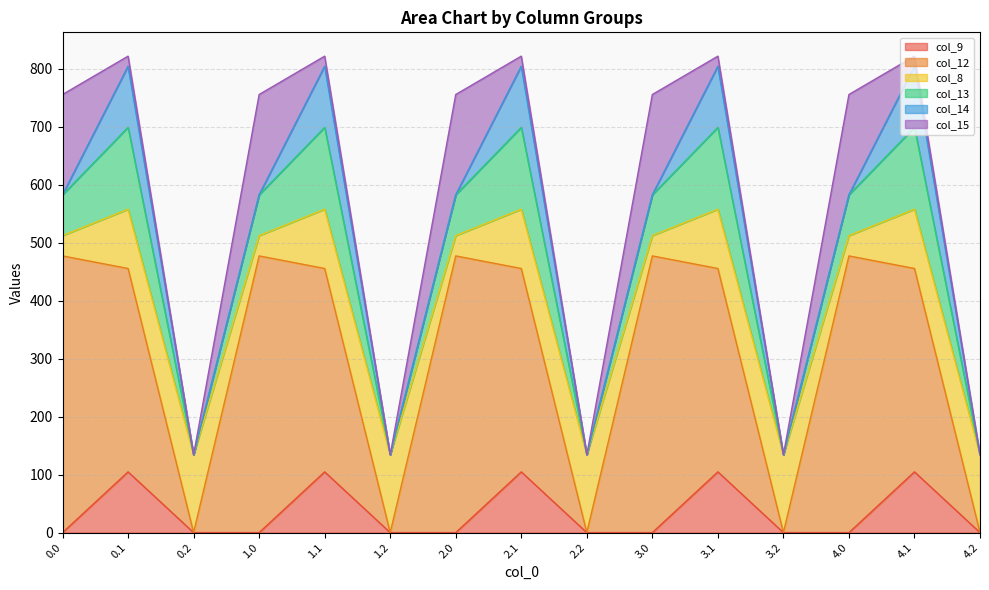

In col_15, how many points are lower than both neighbors (excluding endpoints)?

4